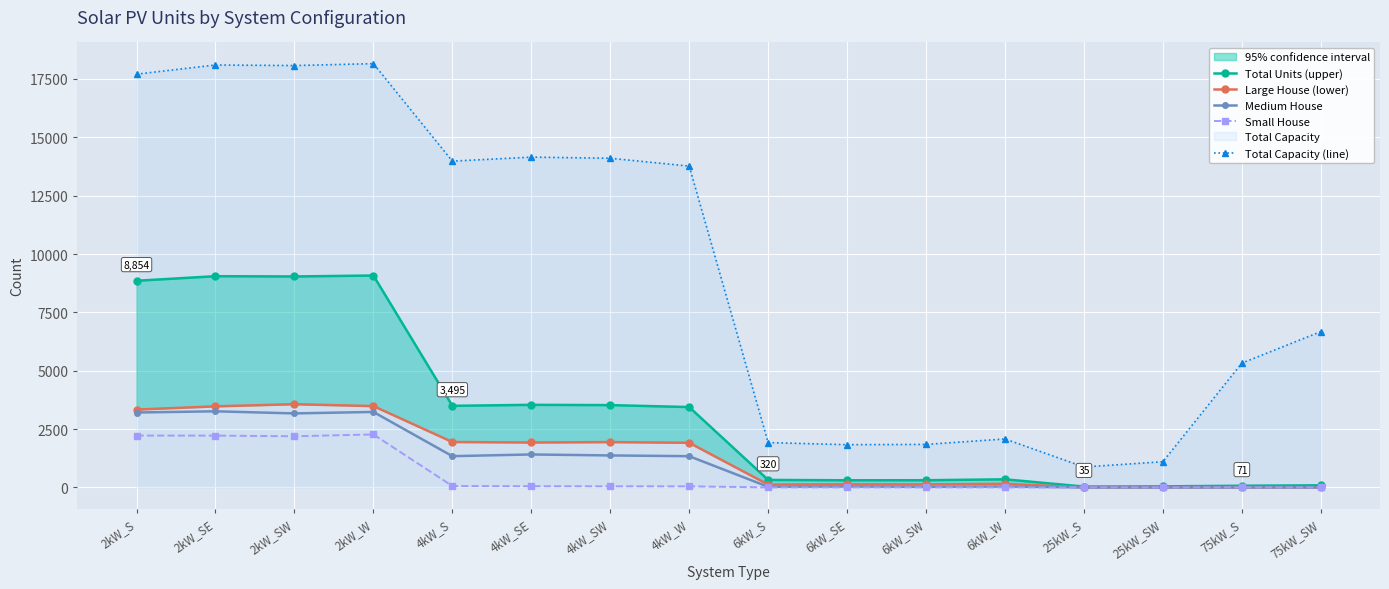

True or false: Small House has more than 0 interior local peaks.

True